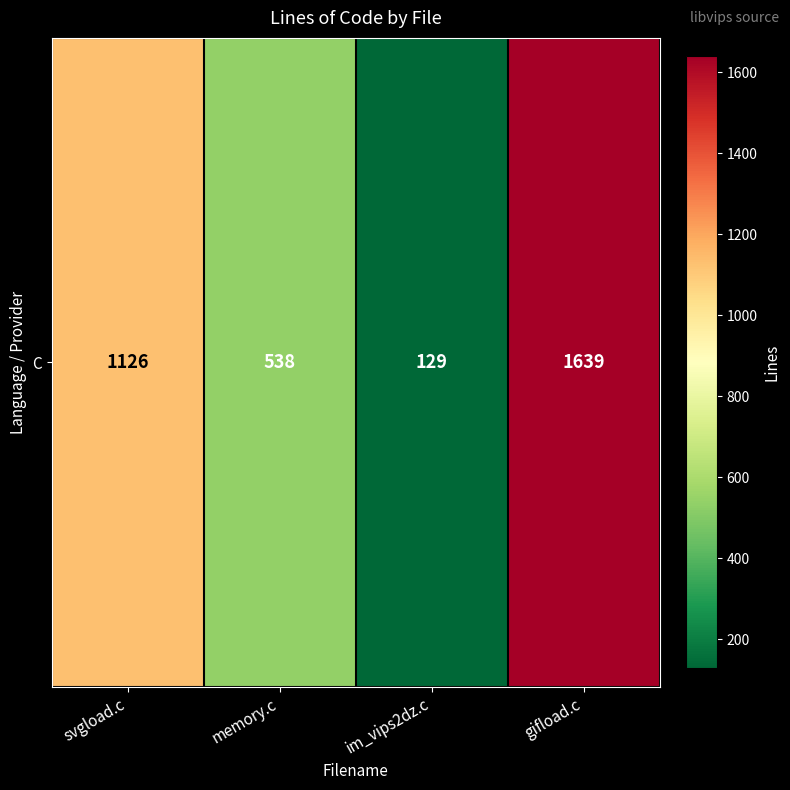

How many values are below 1126?

2